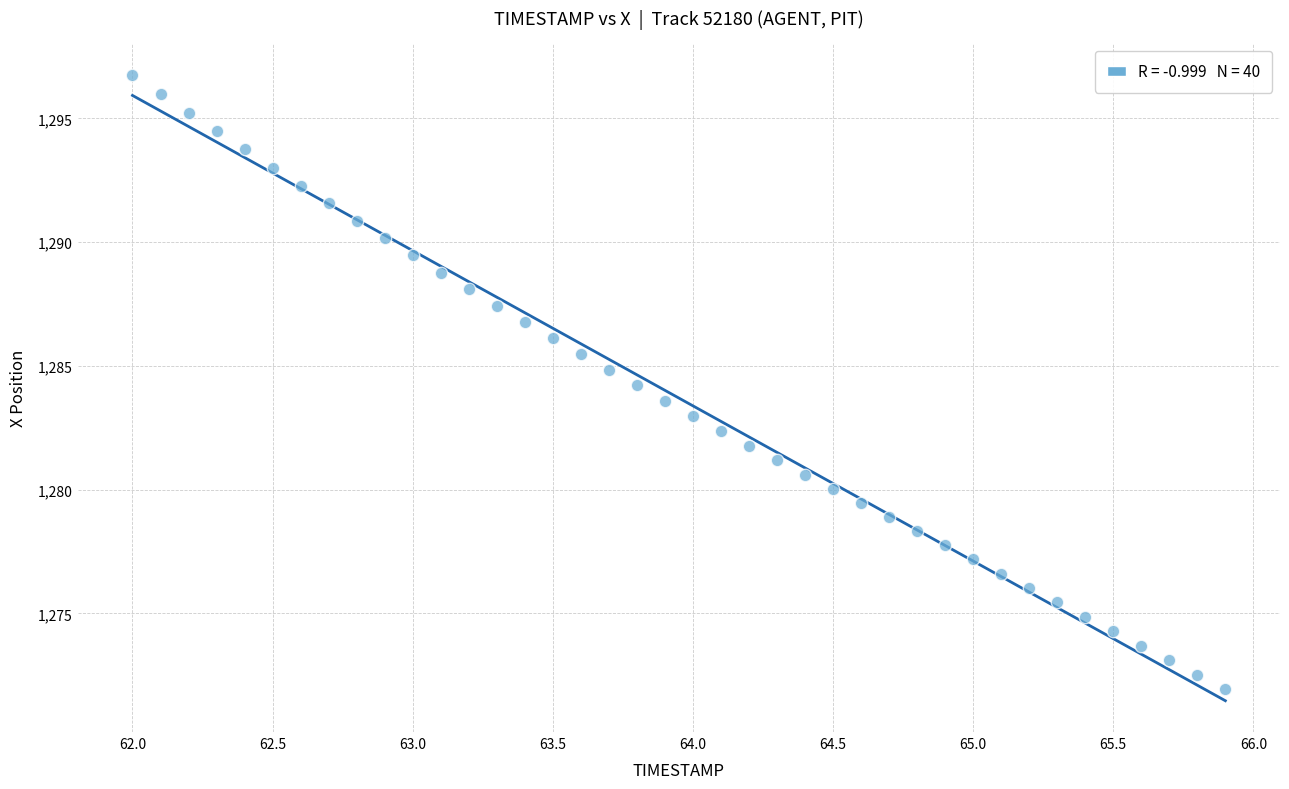

What is the range of Y values (max minus min)?

24.8